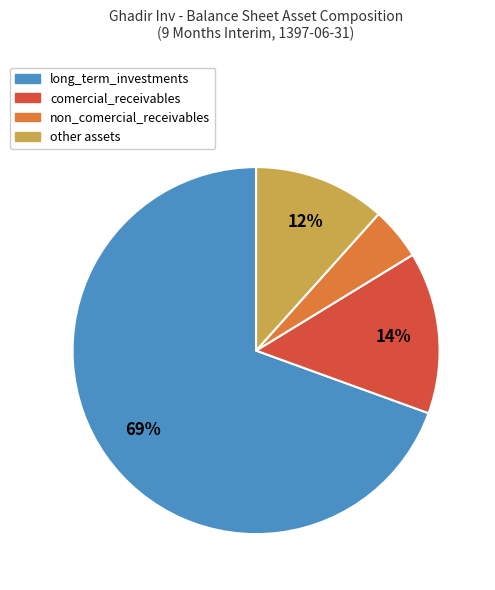

Is there any slice that represents more than half of the pie?

Yes